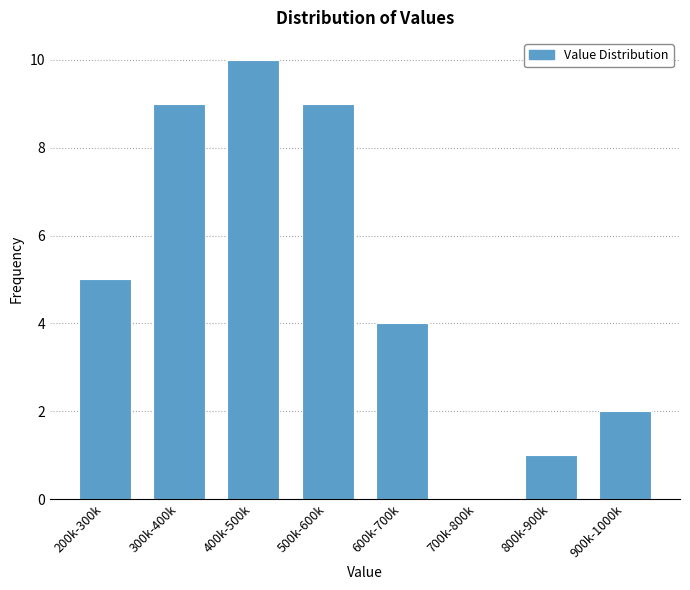

Reading right to left, what are all the values shown in this chart?

900k-1000k=2	800k-900k=1	700k-800k=0	600k-700k=4	500k-600k=9	400k-500k=10	300k-400k=9	200k-300k=5